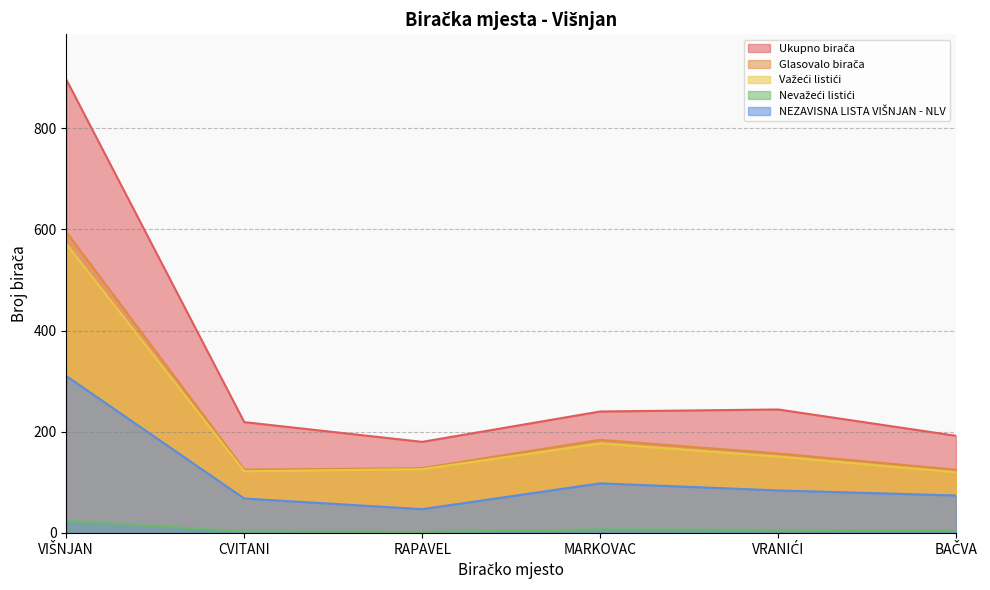

What is the total value across all series at VRANIĆI?

642